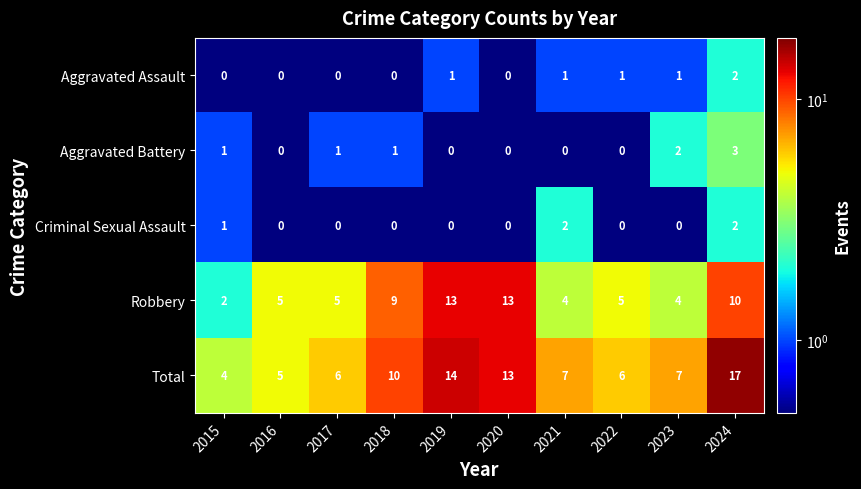

What is the difference between the maximum and minimum values in the Aggravated Battery series?

3